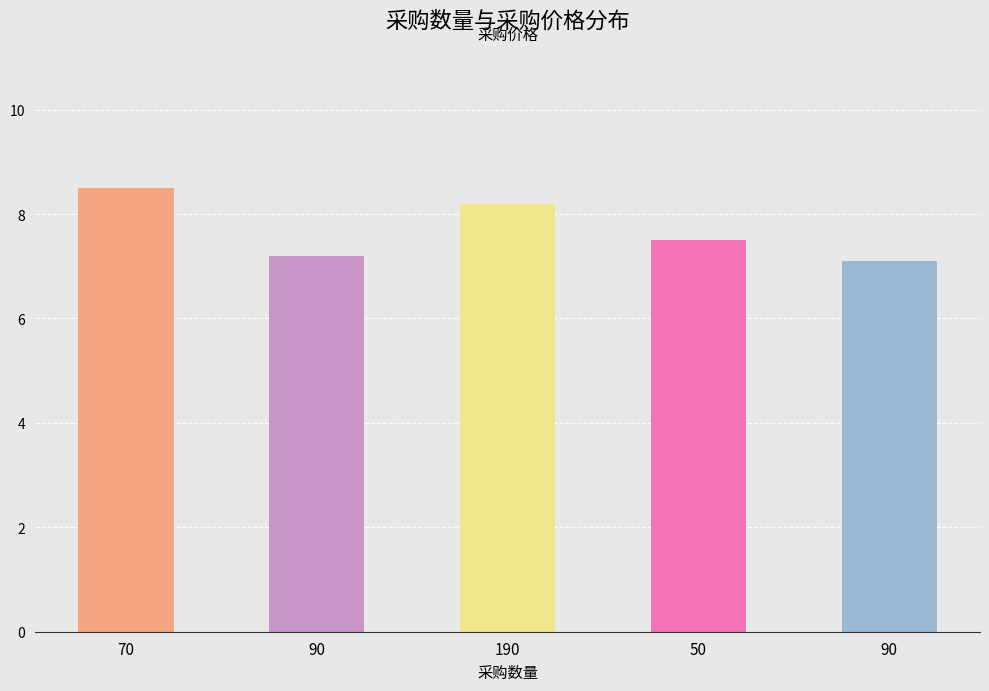

What is the smallest value displayed?

7.1